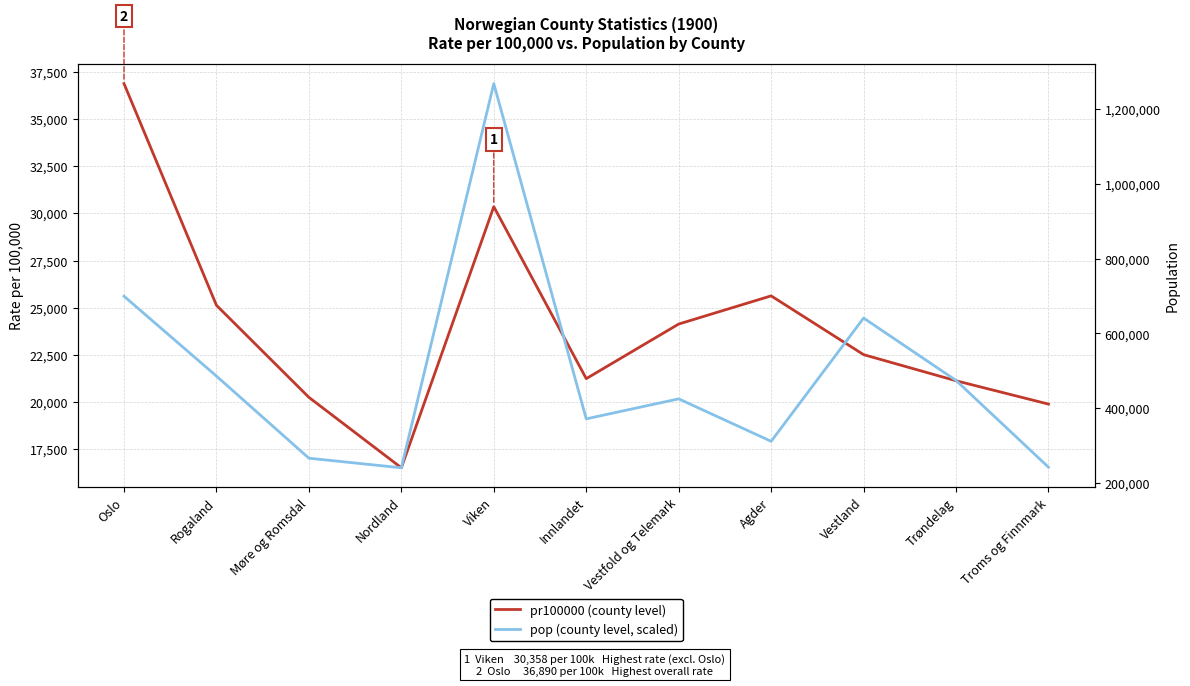

Rank the series by their maximum value, from lowest to highest.

pr100000 (county level), pop (county level, scaled)